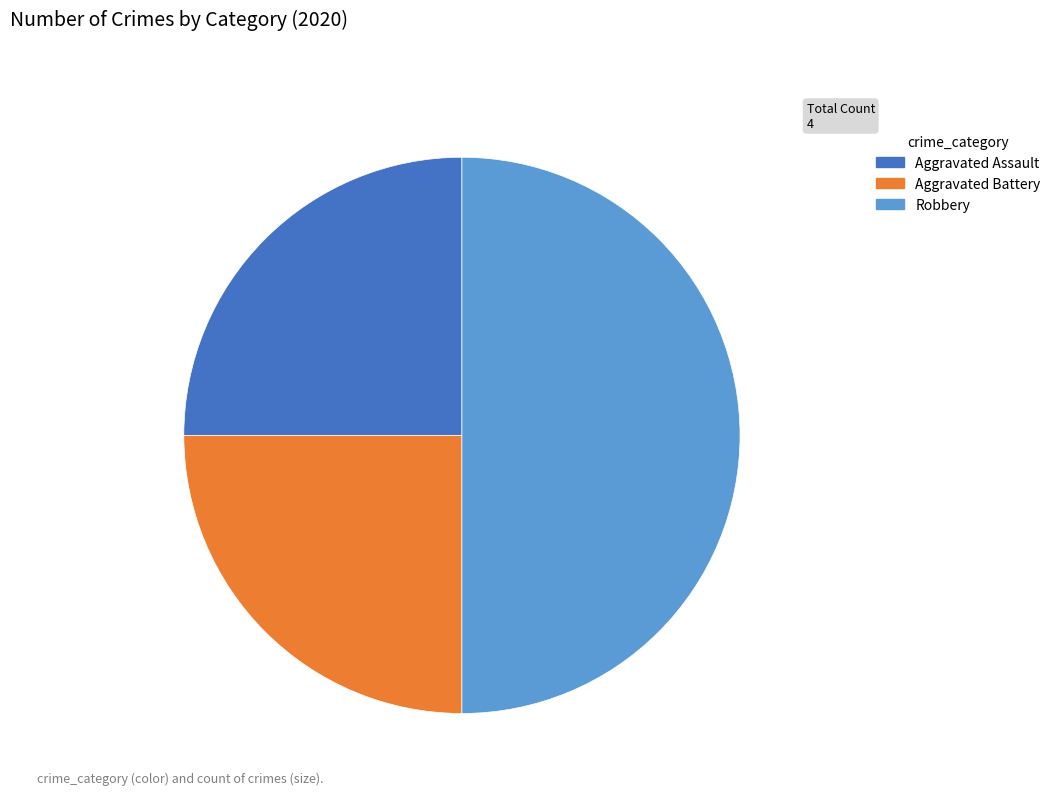

Does Aggravated Assault represent more than half of the total?

No